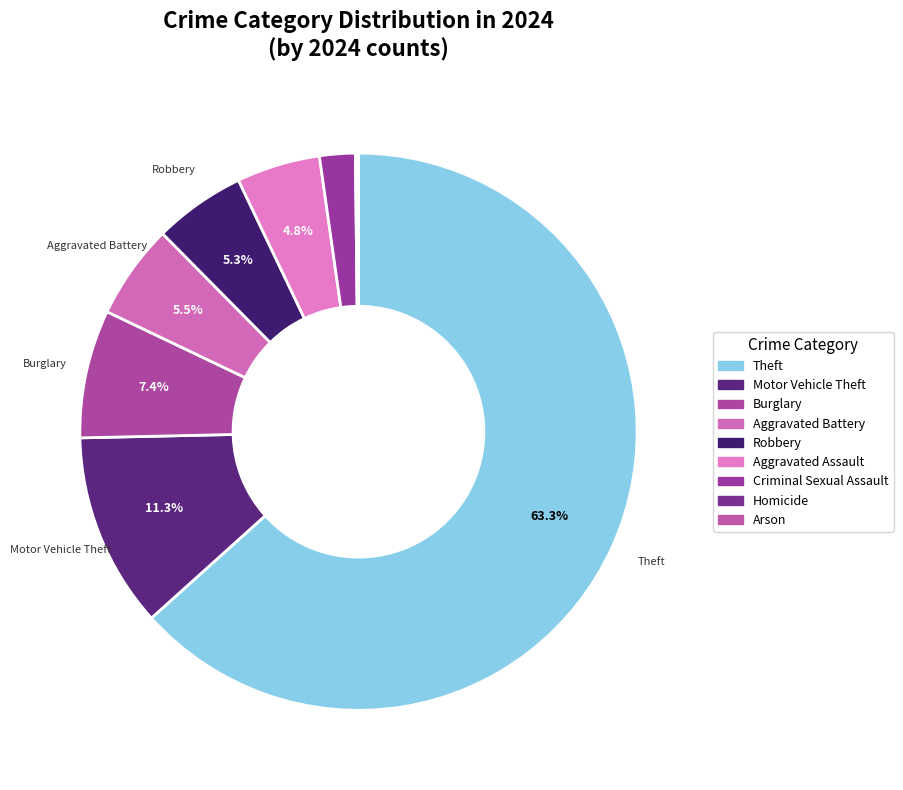

Which category has the smallest portion of the pie?

Arson